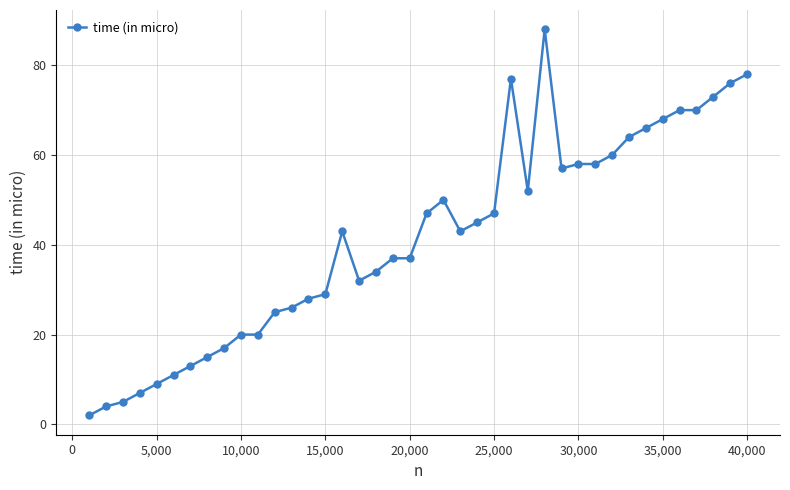

What is the sum of all values?

1661